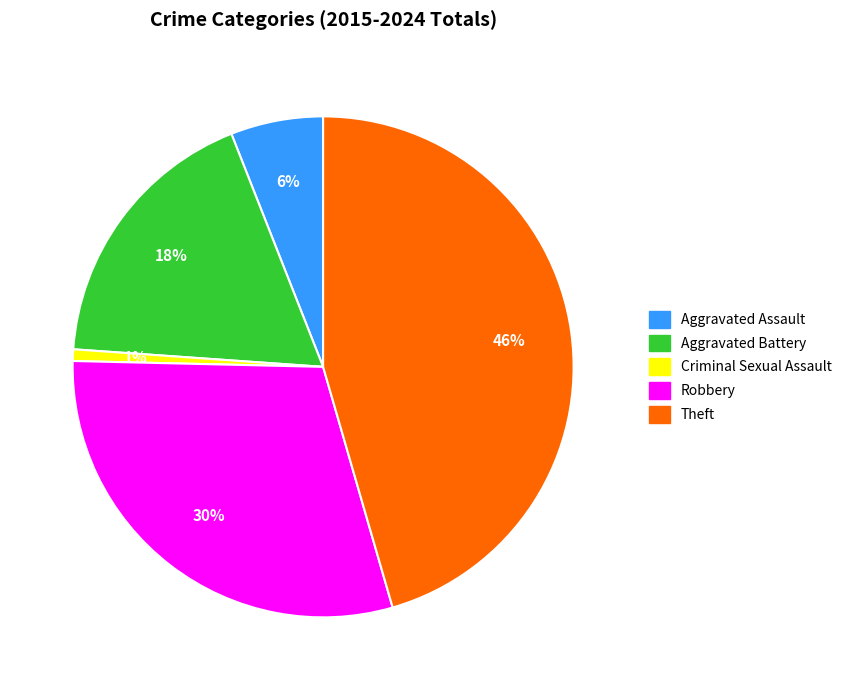

How many segments does this pie chart have?

5